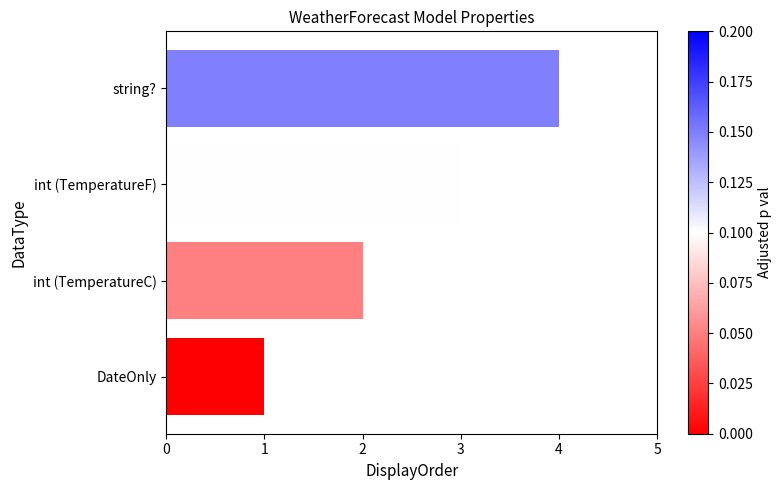

What is the difference between the maximum and minimum values?

3